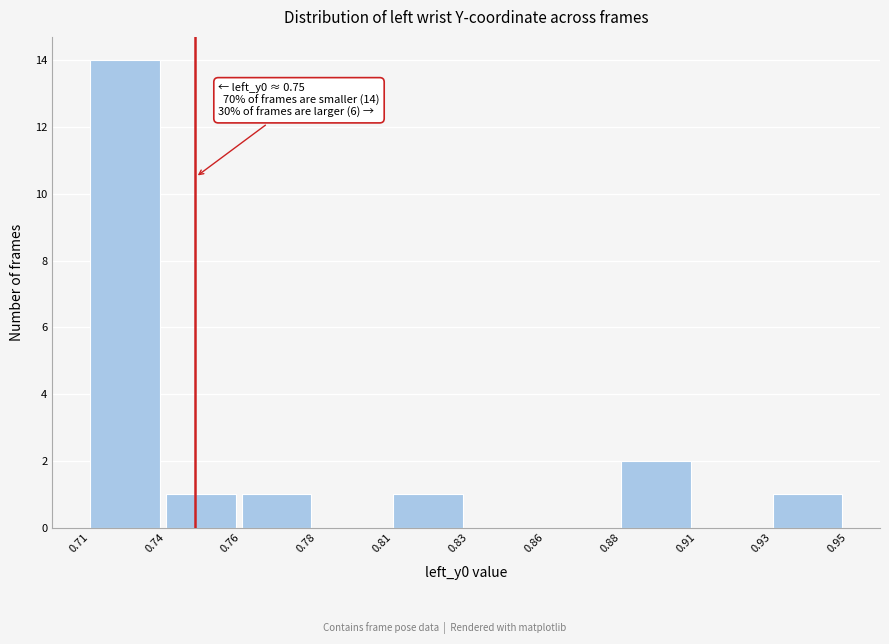

Reading left to right, what are all the values shown in this chart?

0.71=14	0.74=1	0.76=1	0.78=0	0.81=1	0.83=0	0.86=0	0.88=2	0.91=0	0.93=1